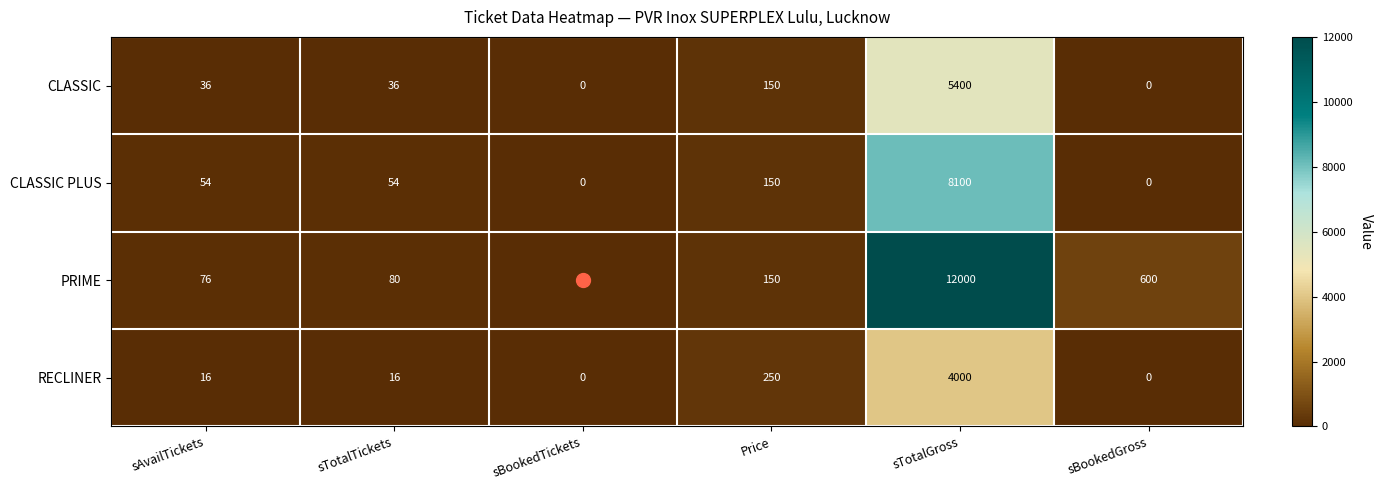

At which category is the sum across all series the highest?

sTotalGross